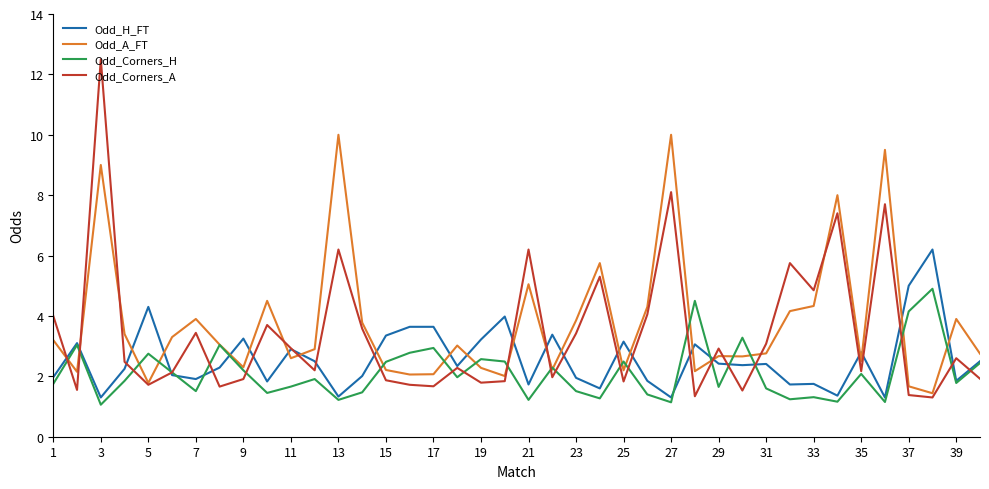

How many values in the Odd_A_FT series exceed 3?

20